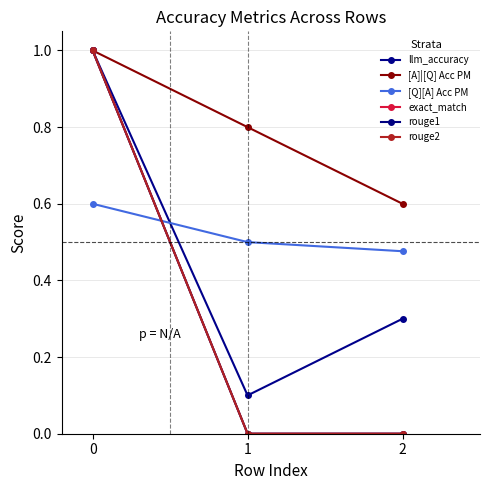

What value does the llm_accuracy series have at 0?

1.0